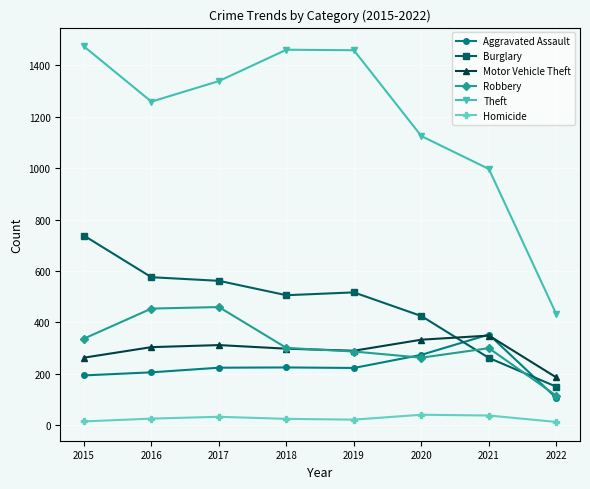

What is the highest value of the Theft series?

1474